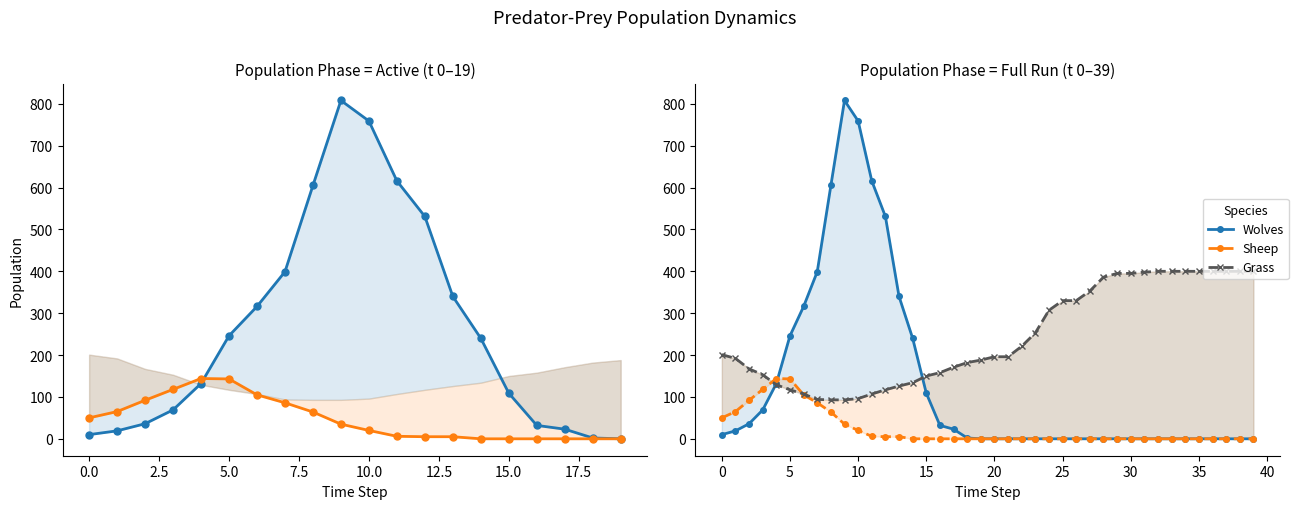

True or false: Grass has more than 2 points higher than both neighbors.

False